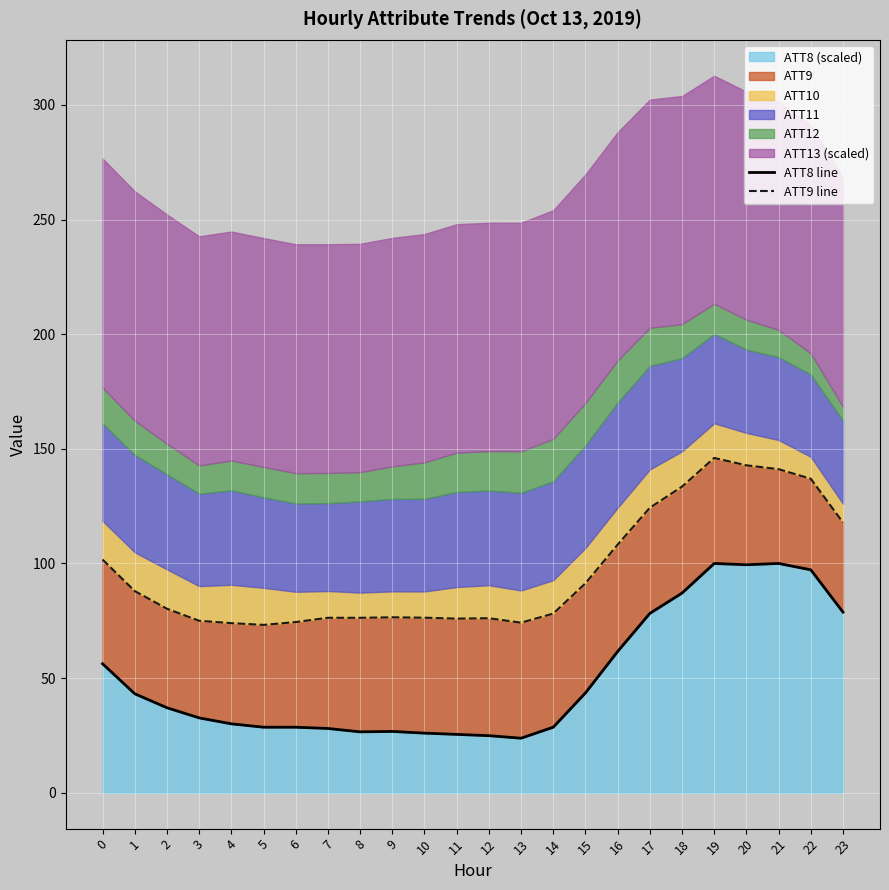

Reading left to right, list all the values displayed in this chart.

ATT8 line: 56.3	43.2	37.1	32.7	30.1	28.6	28.6	28.0	26.6	26.8	26.0	25.5	24.9	23.8	28.6	43.5	61.6	78.2	87.1	100.0	99.4	100.0	97.2	78.8
ATT9 line: 101.7	88.0	80.3	75.0	74.0	73.2	74.4	76.3	76.3	76.5	76.4	75.9	76.1	74.2	78.1	91.4	108.2	124.3	133.5	146.0	142.8	141.1	136.9	117.9